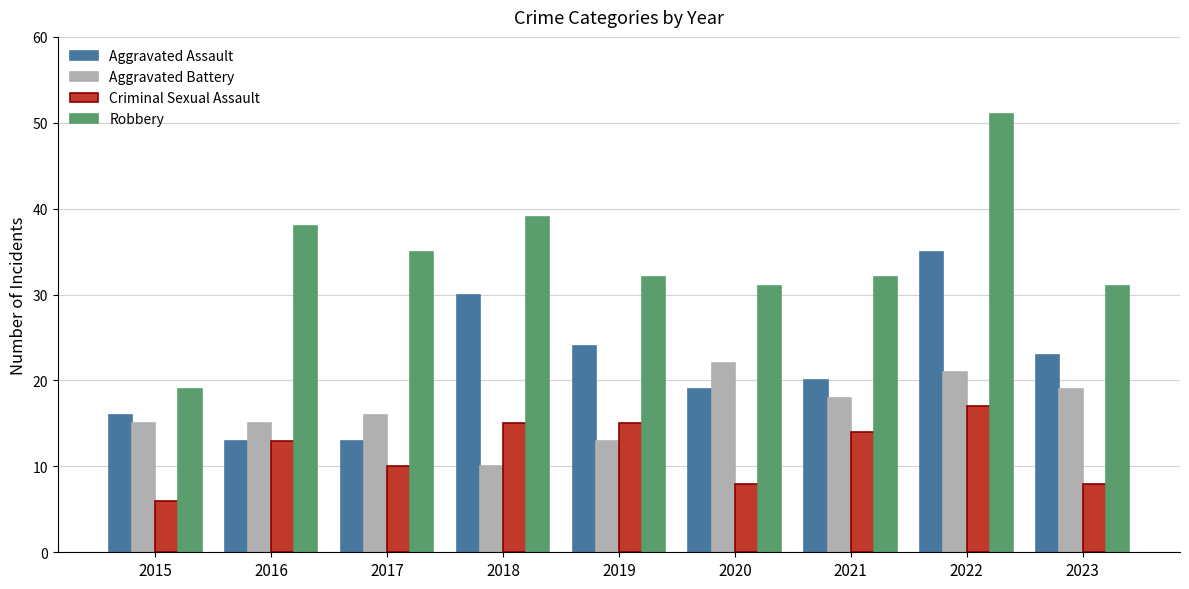

What is the minimum value shown in the chart?

6